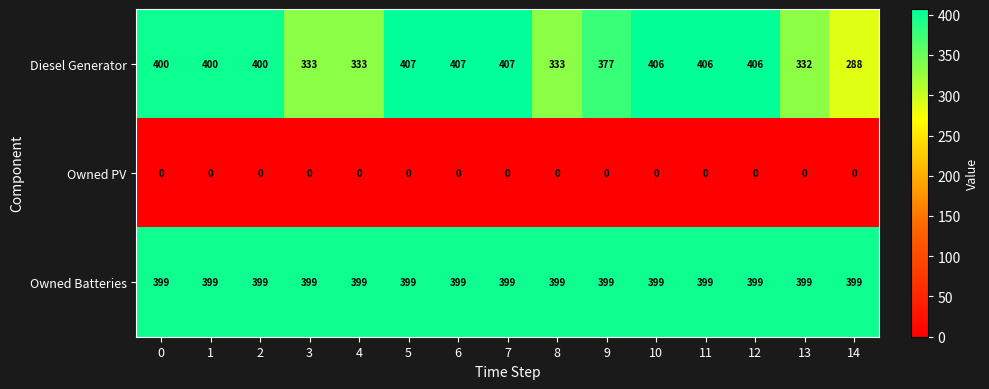

What is the maximum value shown in the chart?

407